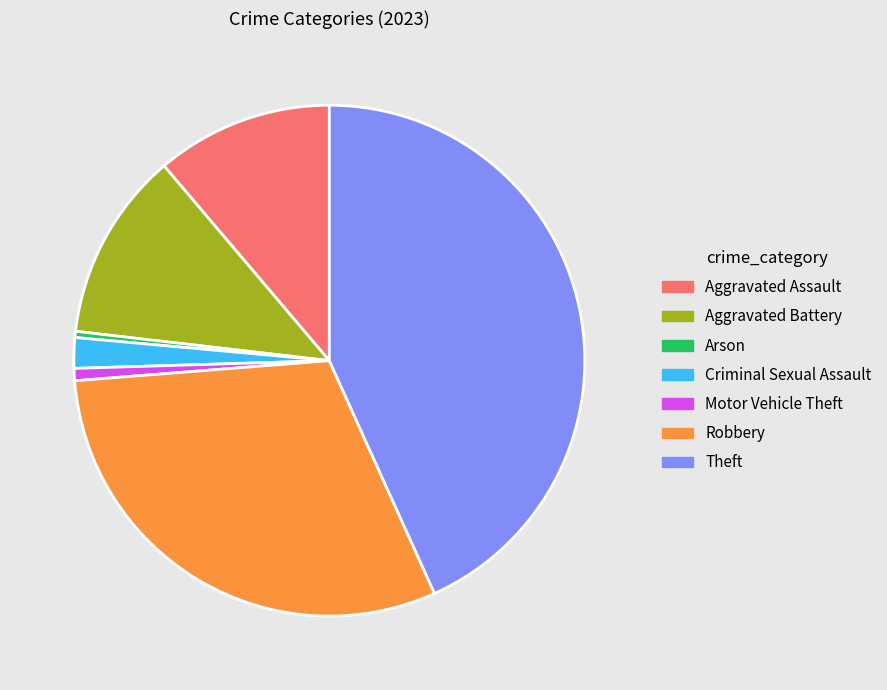

Which category has the biggest portion of the pie?

Theft